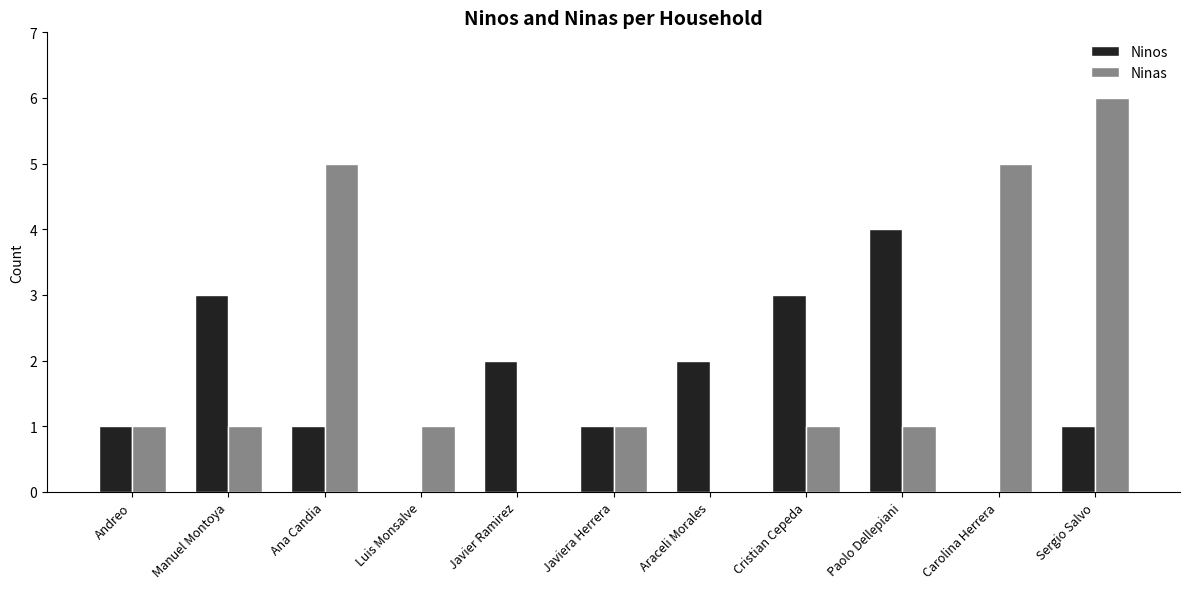

What are all the series names shown in the legend?

Ninos, Ninas